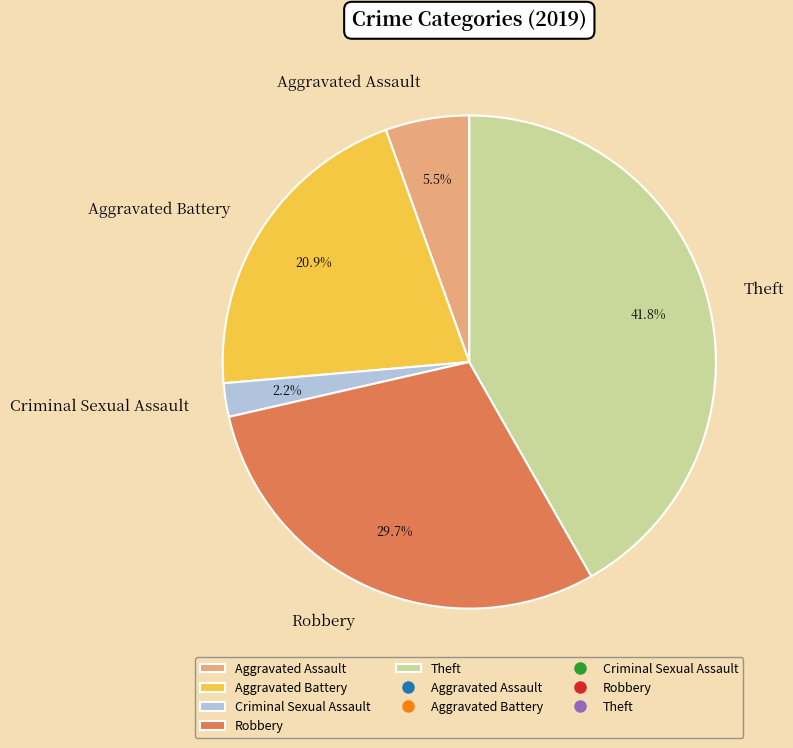

How many segments does this pie chart have?

5